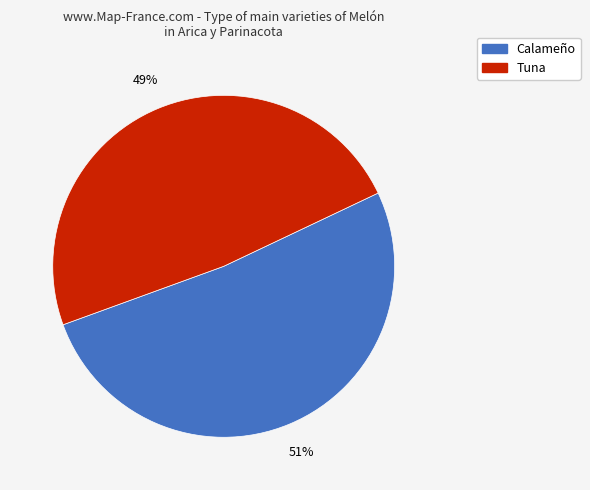

The Tuna slice represents 63% of the pie. True or false?

False